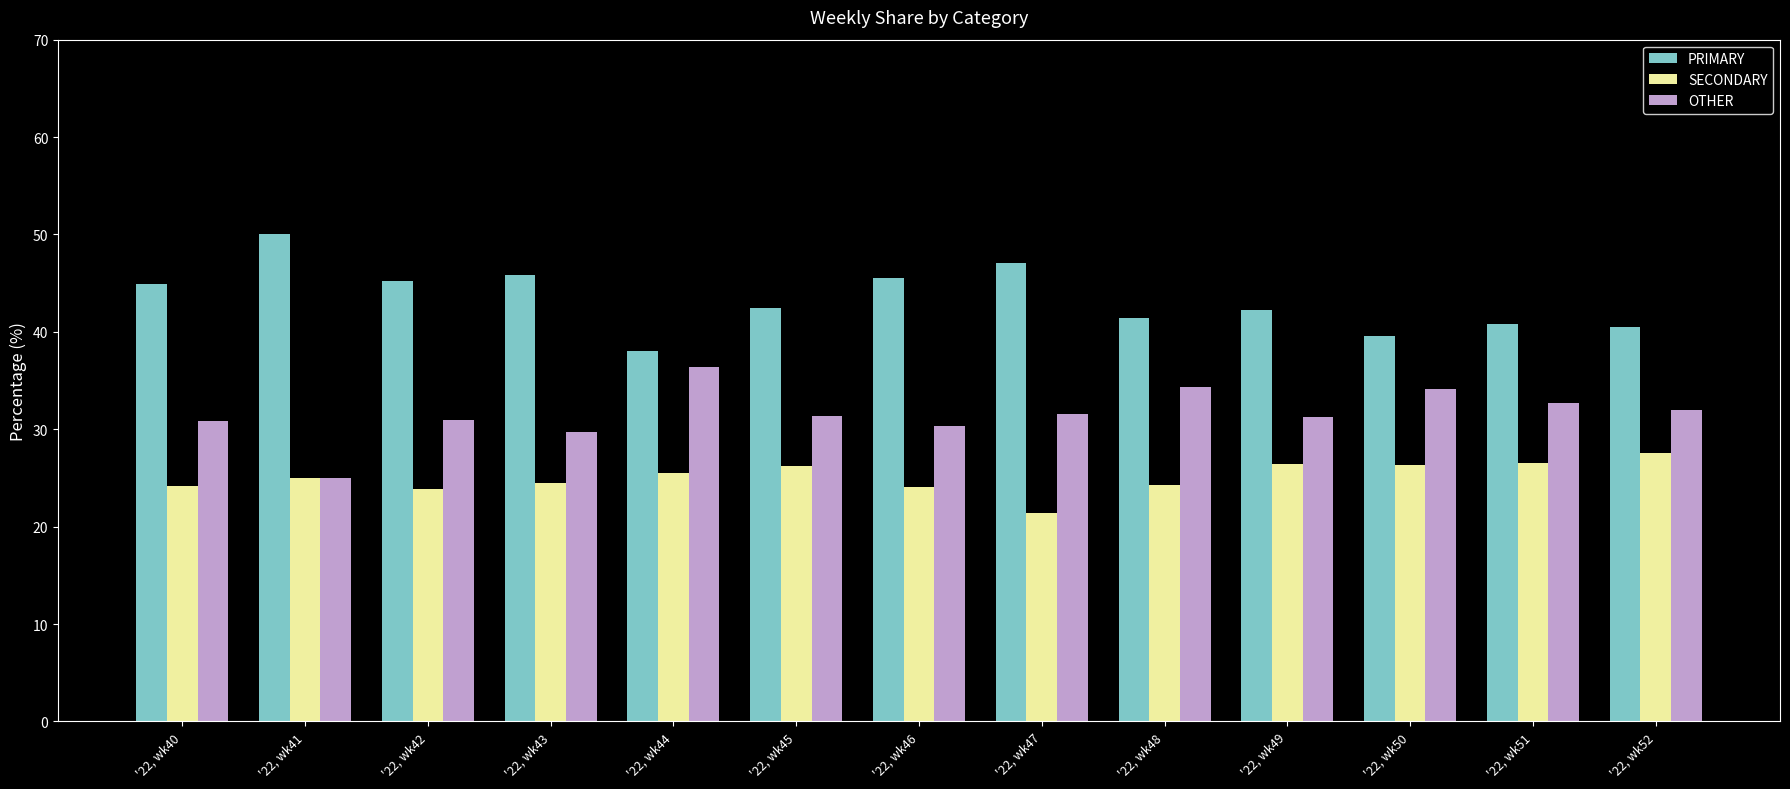

True or false: SECONDARY has a value of 26.4 at '22, wk50.

True